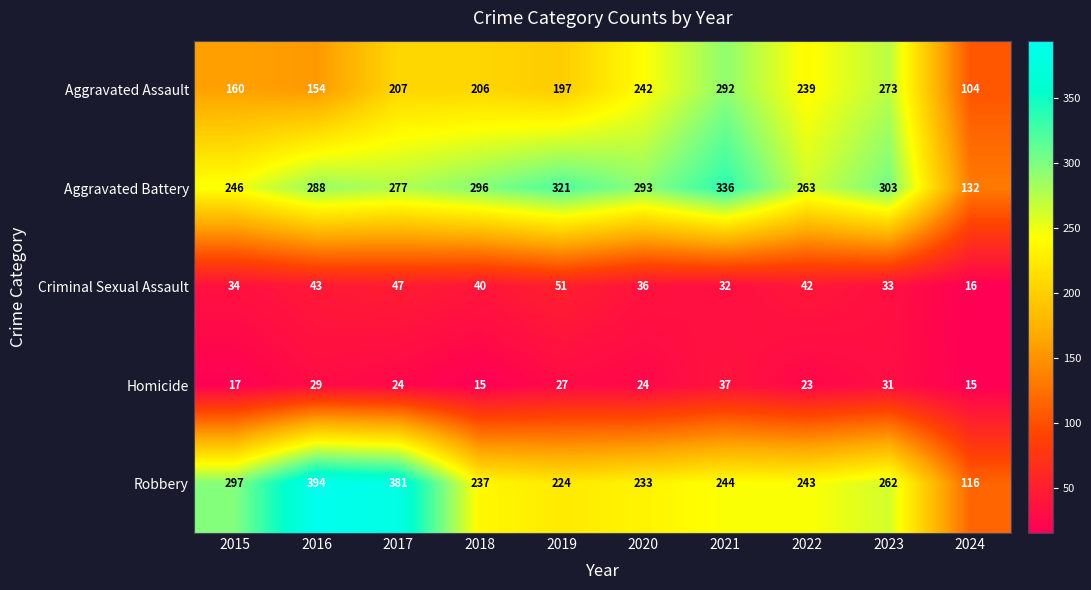

What is the total value across all series at 2019?

820